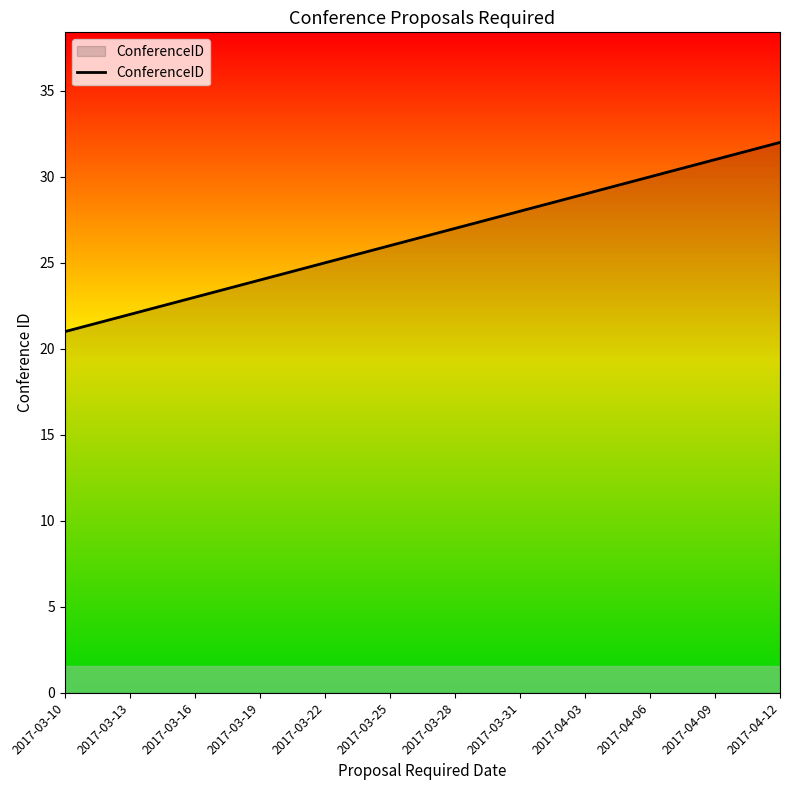

At which category does the chart reach its minimum across all series?

2017-03-10